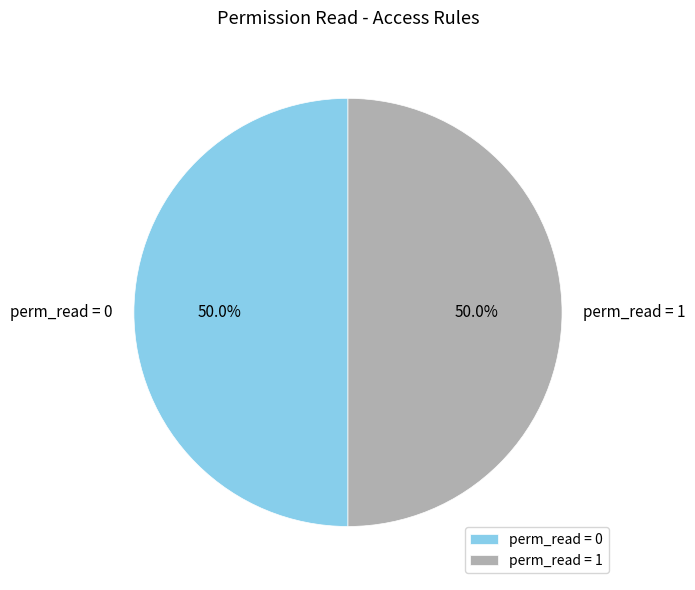

Combined, do perm_read = 0 and perm_read = 1 account for over 50%?

Yes